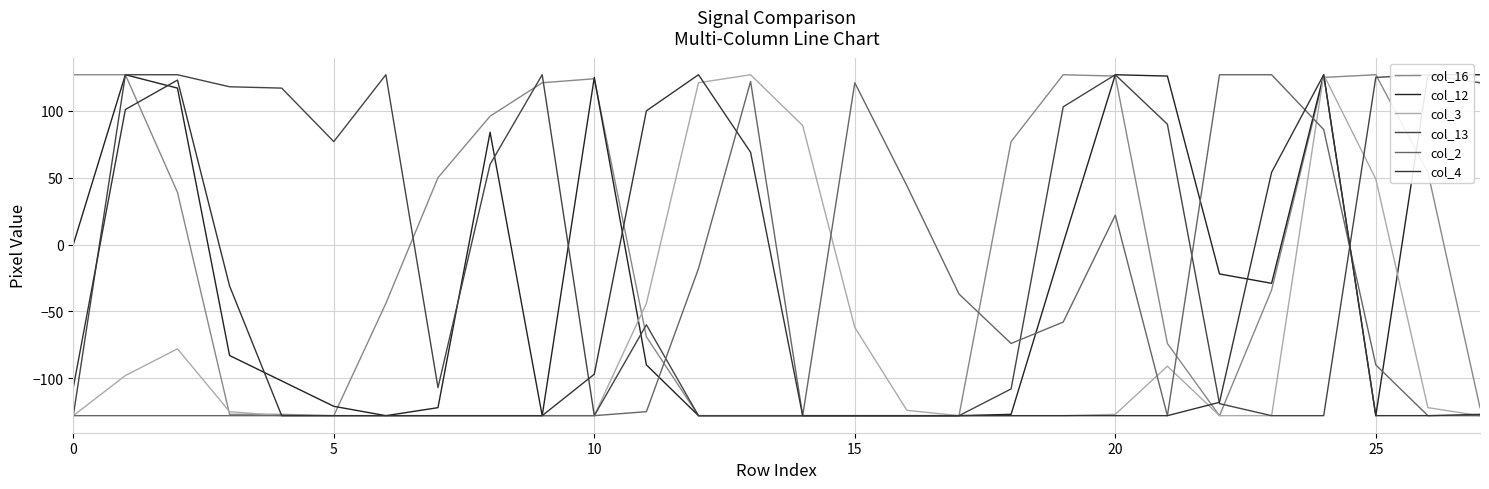

What is the difference between the highest and lowest values at 11?

225